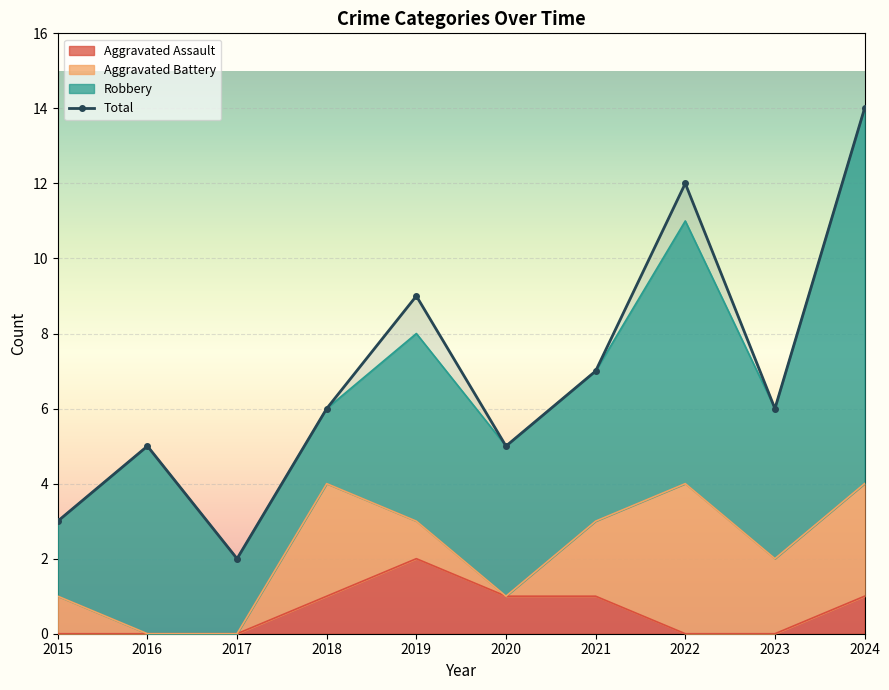

What is the difference between the second highest and second lowest values in the Aggravated Assault series?

1